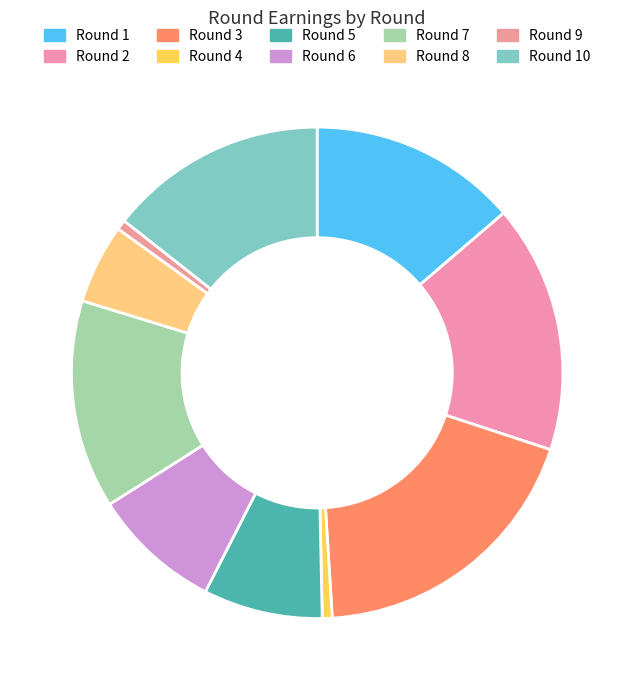

Is it true that Round 7 is 14% of the pie?

True